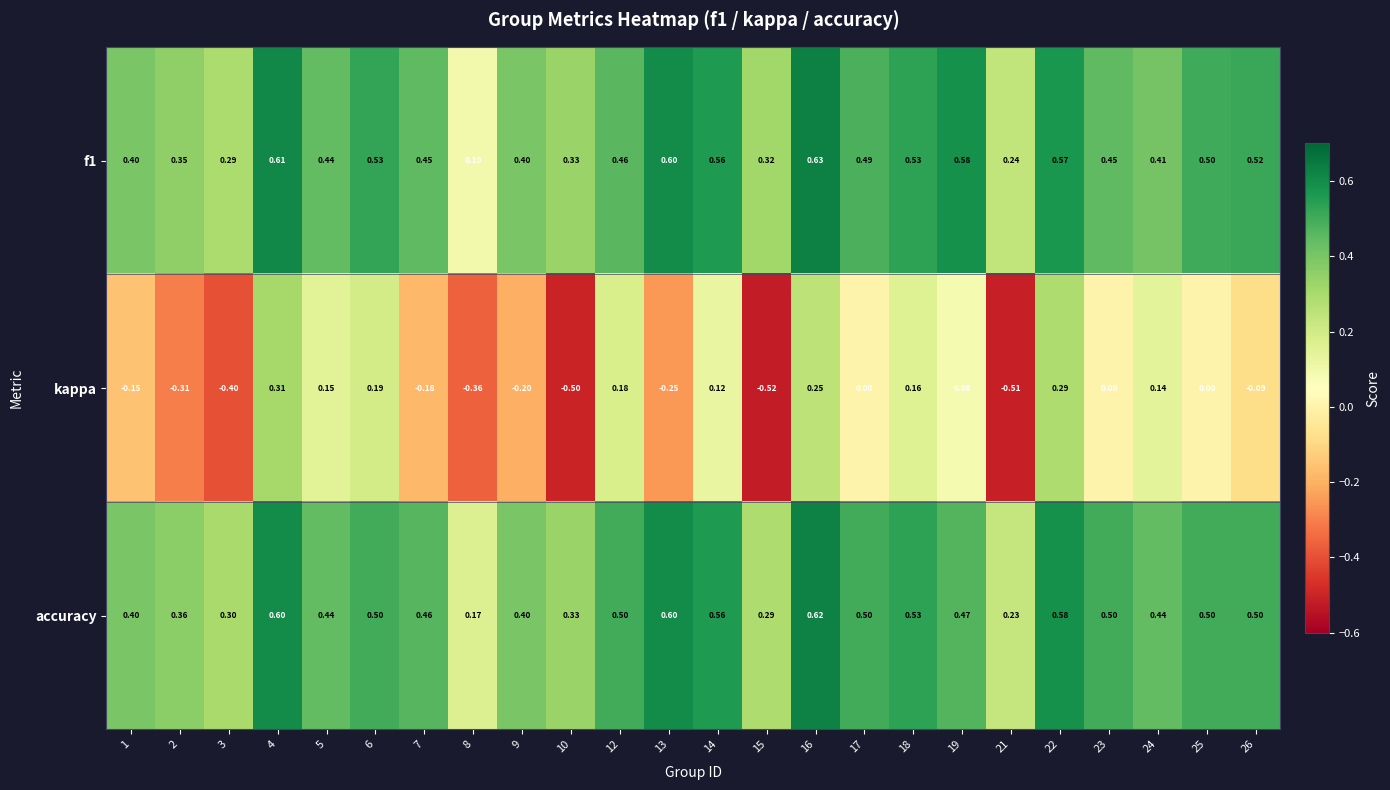

Which series has the widest spread of values?

kappa